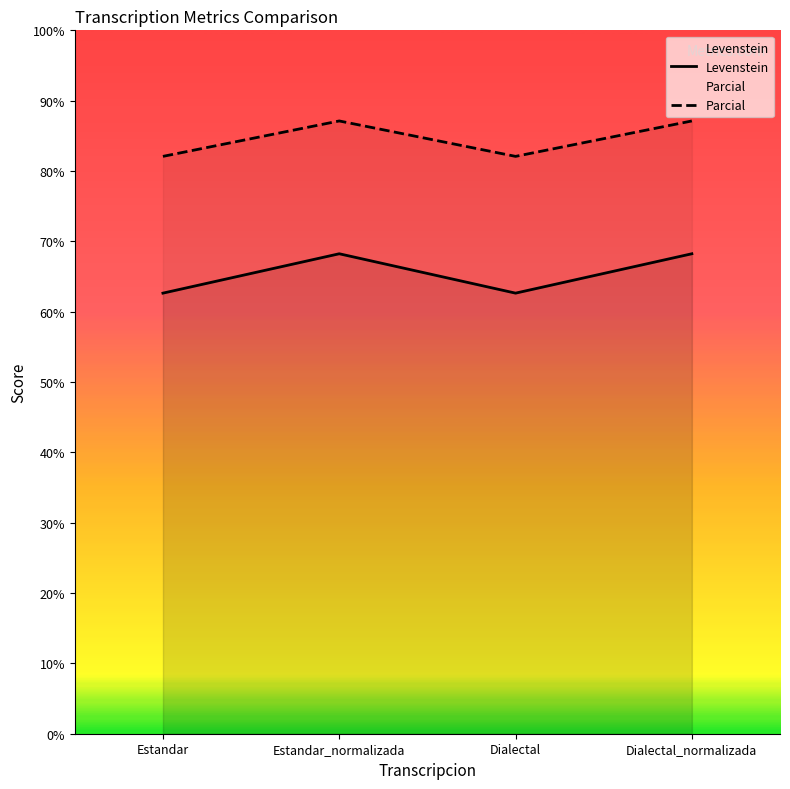

The value of Parcial at Dialectal is 82.1. True or false?

True